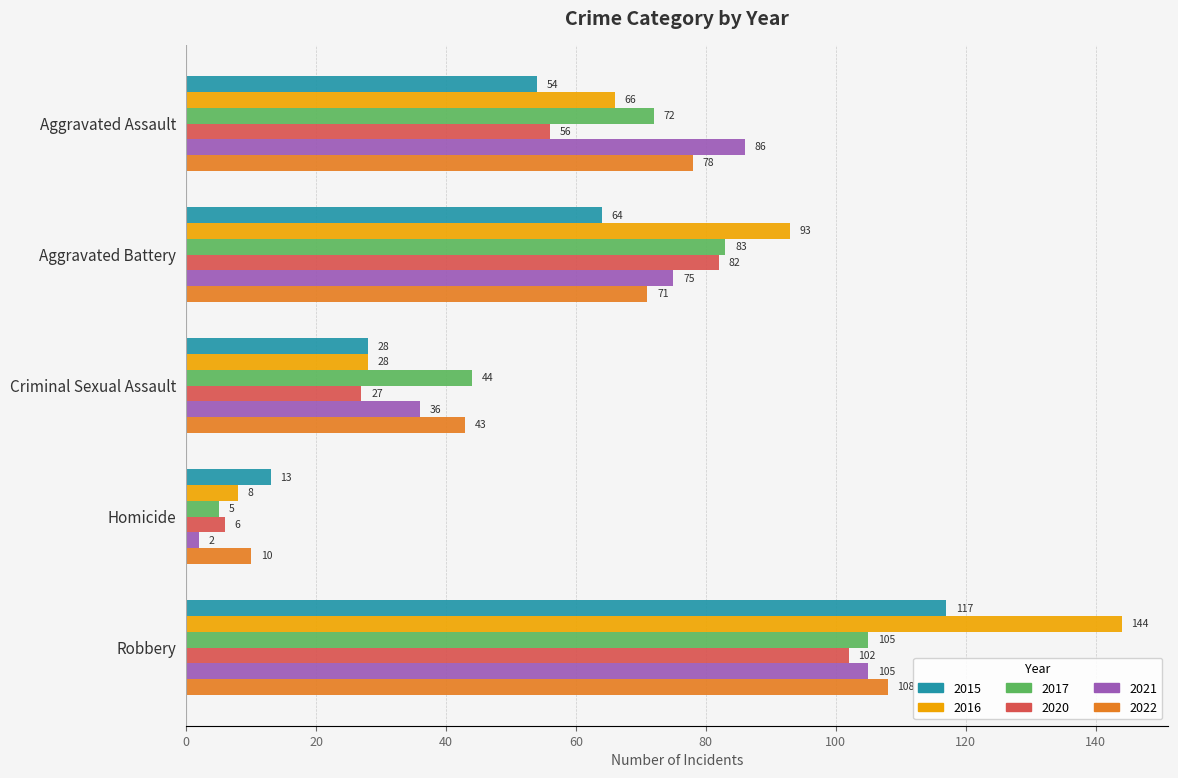

Which series changed the most between Aggravated Assault and Aggravated Battery?

2016